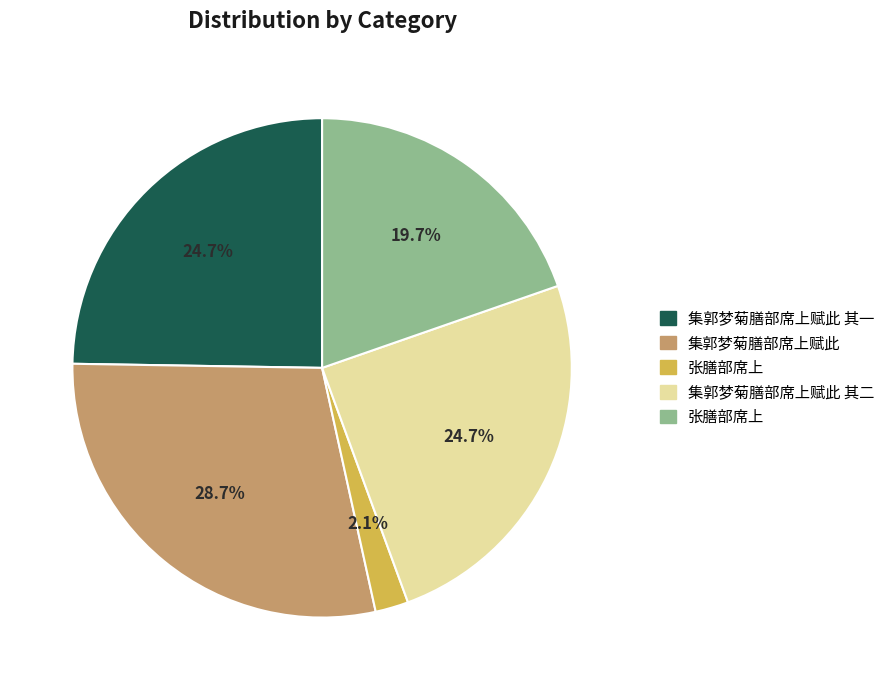

Is there any slice that represents more than half of the pie?

No